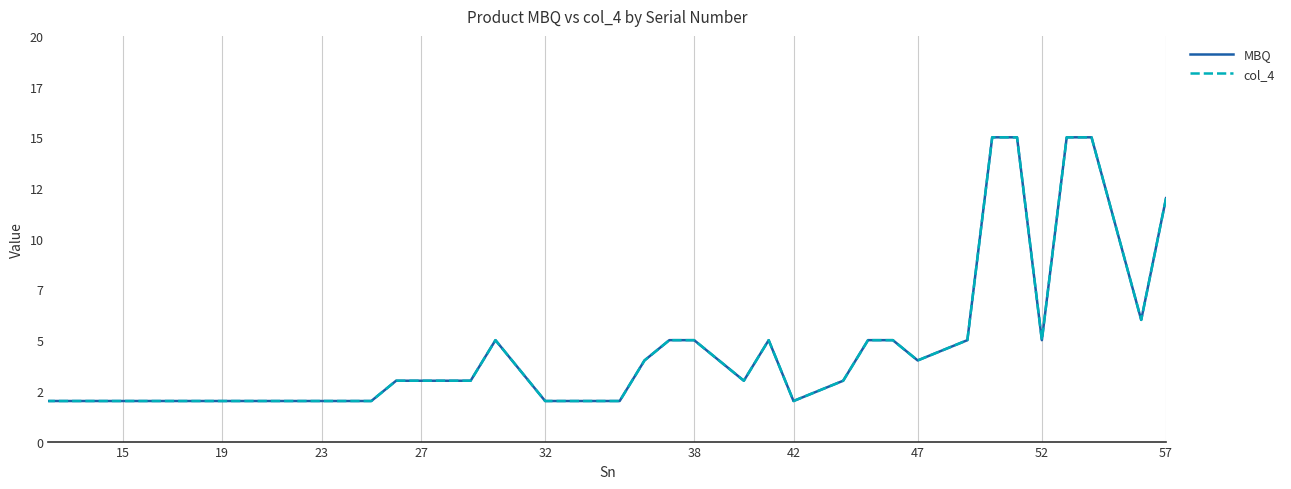

At 47, list the series in order from smallest to largest.

MBQ, col_4